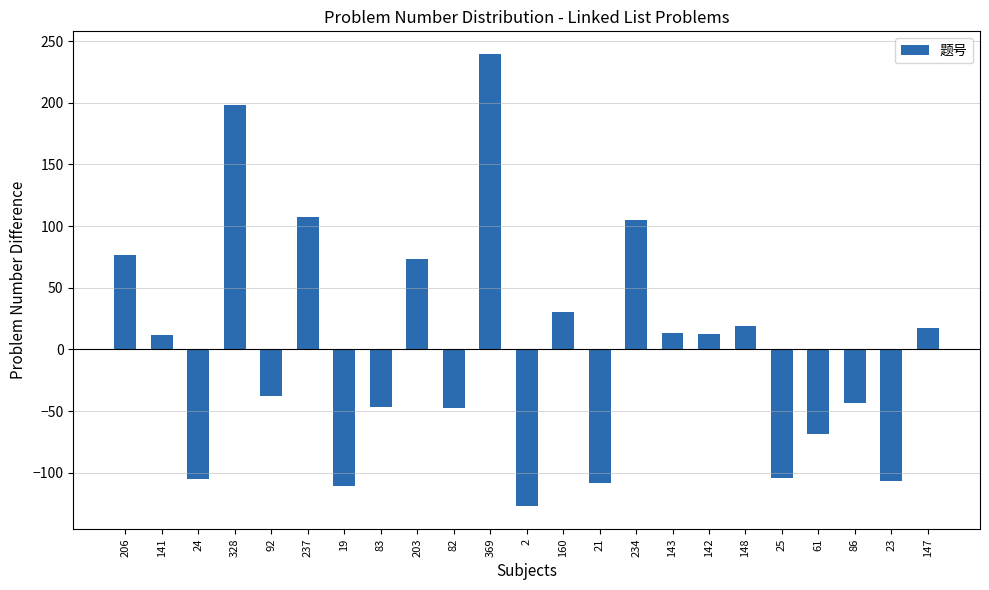

What is the difference between the values at 61 and 83?

22.0